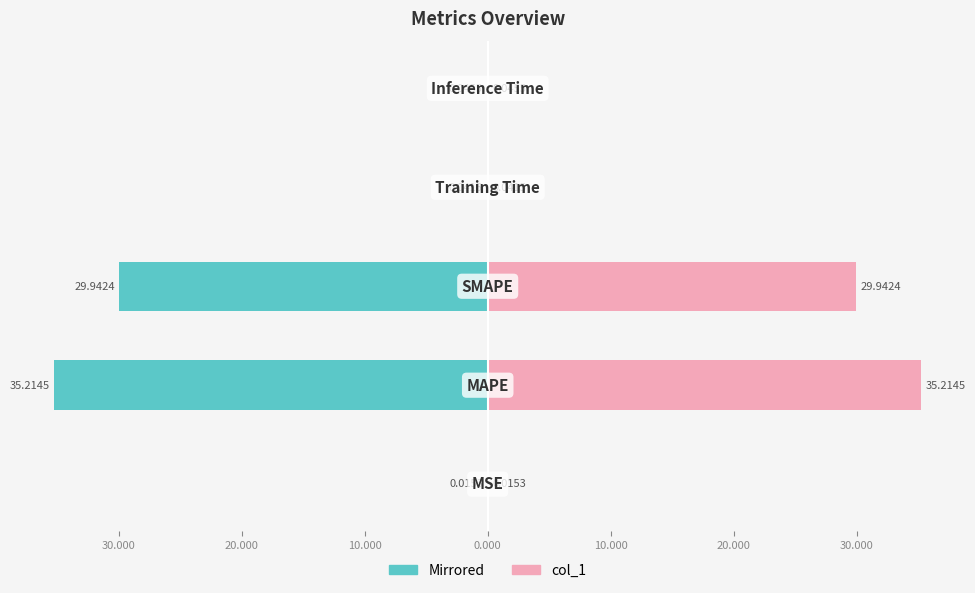

At how many categories does at least one series exceed 23?

2